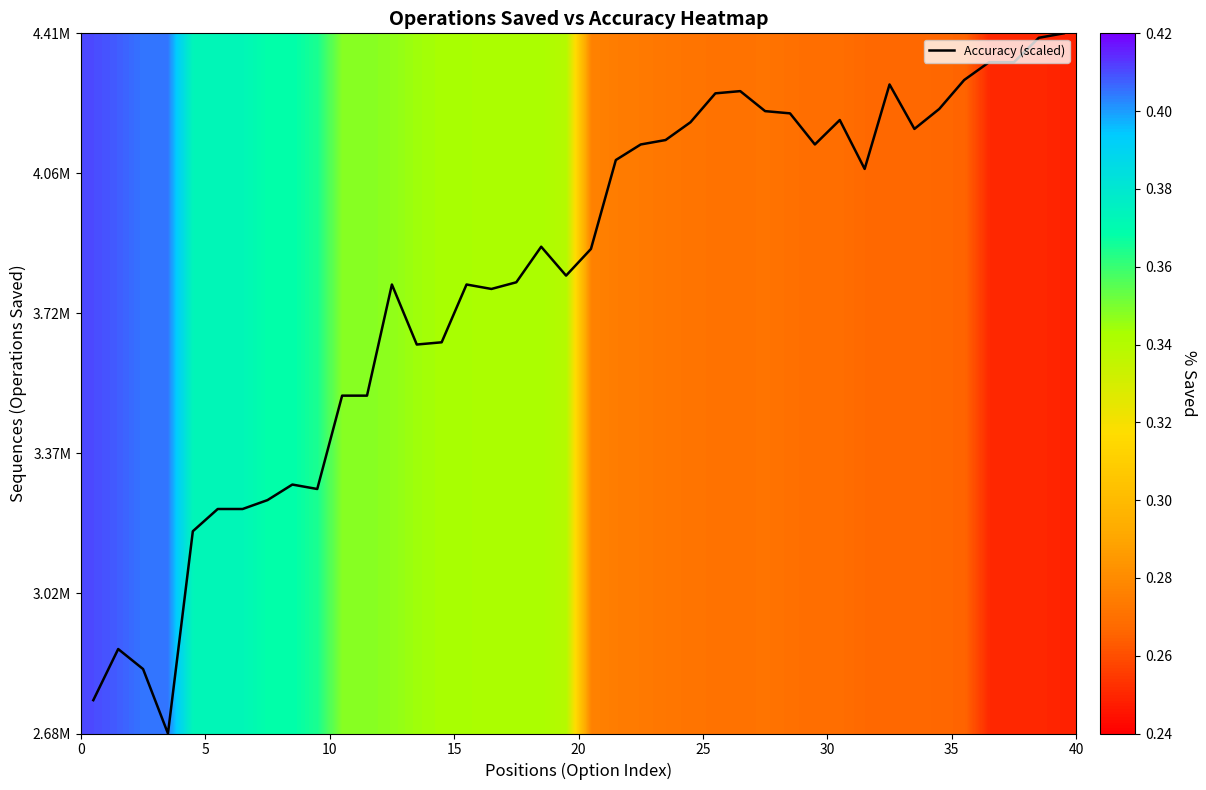

At how many categories does at least one series exceed 2?

40